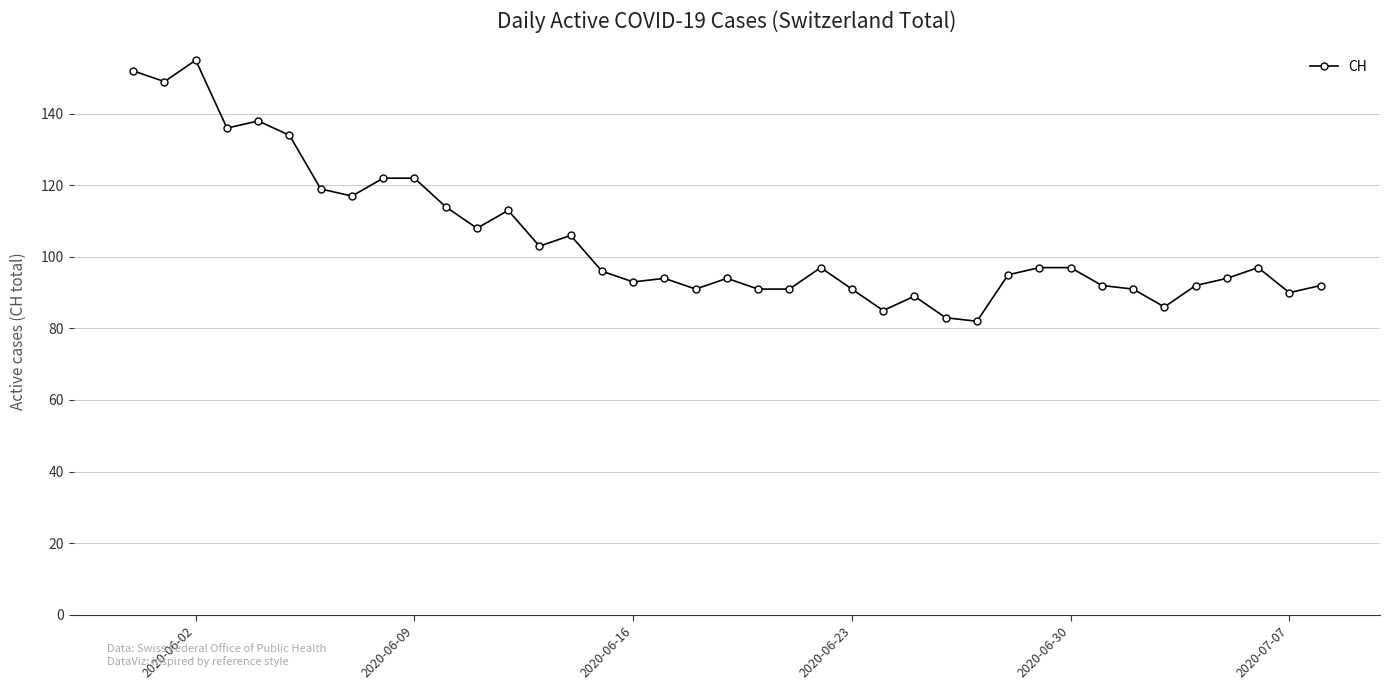

How many lines are shown in the chart?

1